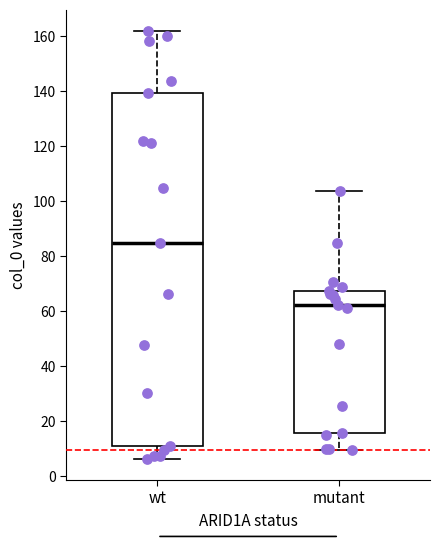

Reading left to right, read every box against the y-axis: the position of its median line, the range the box covers, and the ends of its whiskers. The values are not printed on the chart, so give them approximately, as read against the axis.

wt: median 86, box 10 to 140, whiskers 6 to 162
mutant: median 62, box 16 to 68, whiskers 10 to 104